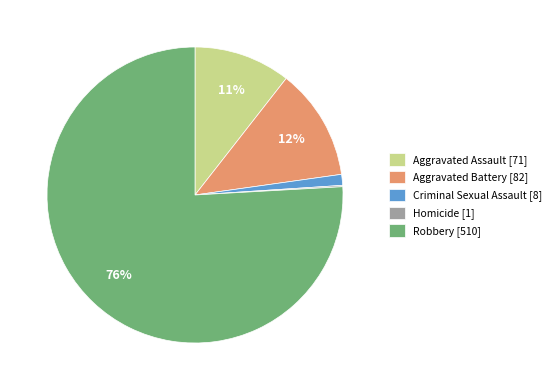

Between Robbery [510] and Aggravated Assault [71], which is larger?

Robbery [510]